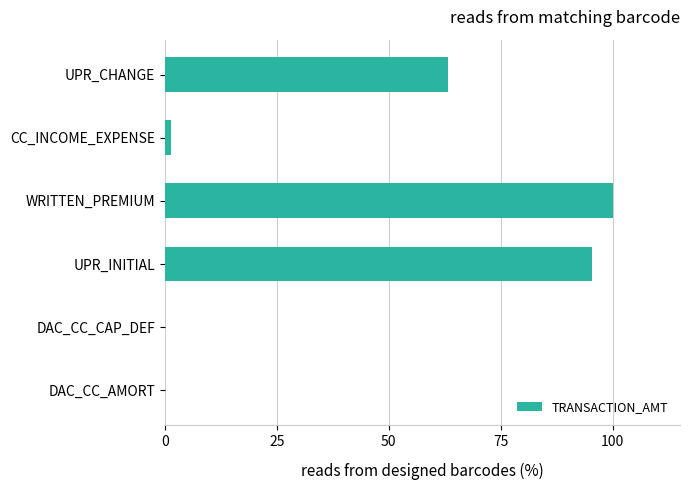

What is the greatest value displayed?

100.0